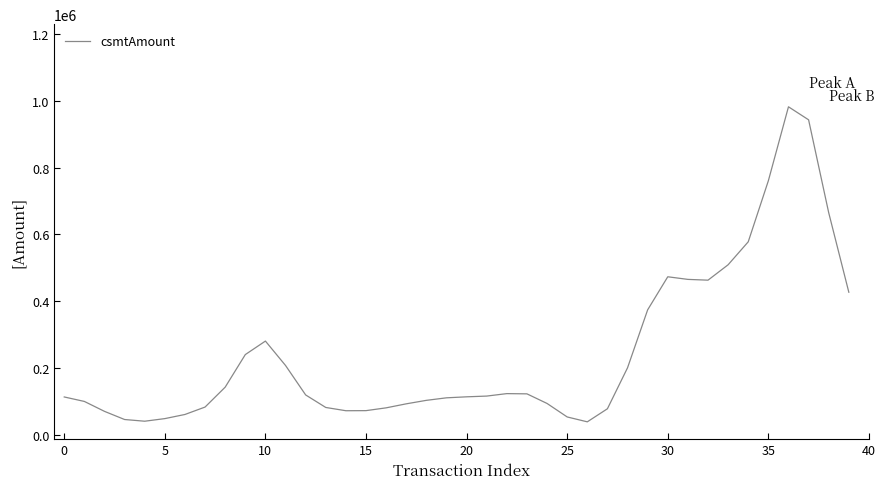

Count the number of data series in this chart.

1